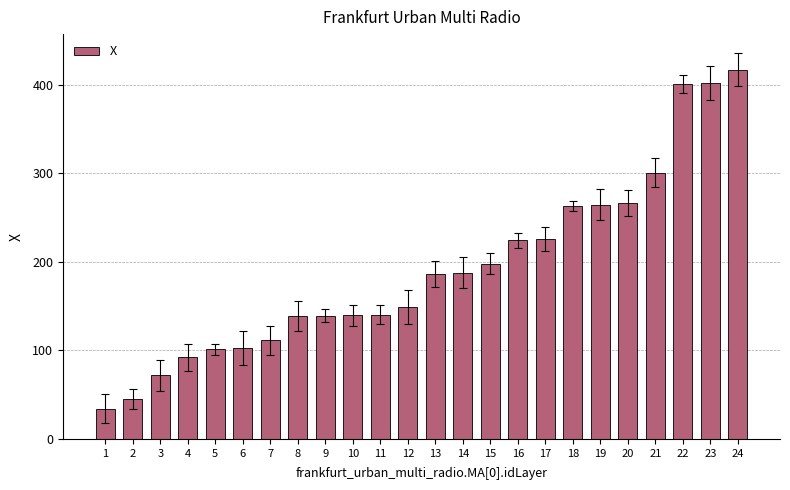

What is the difference between the second highest and second lowest values?

357.2